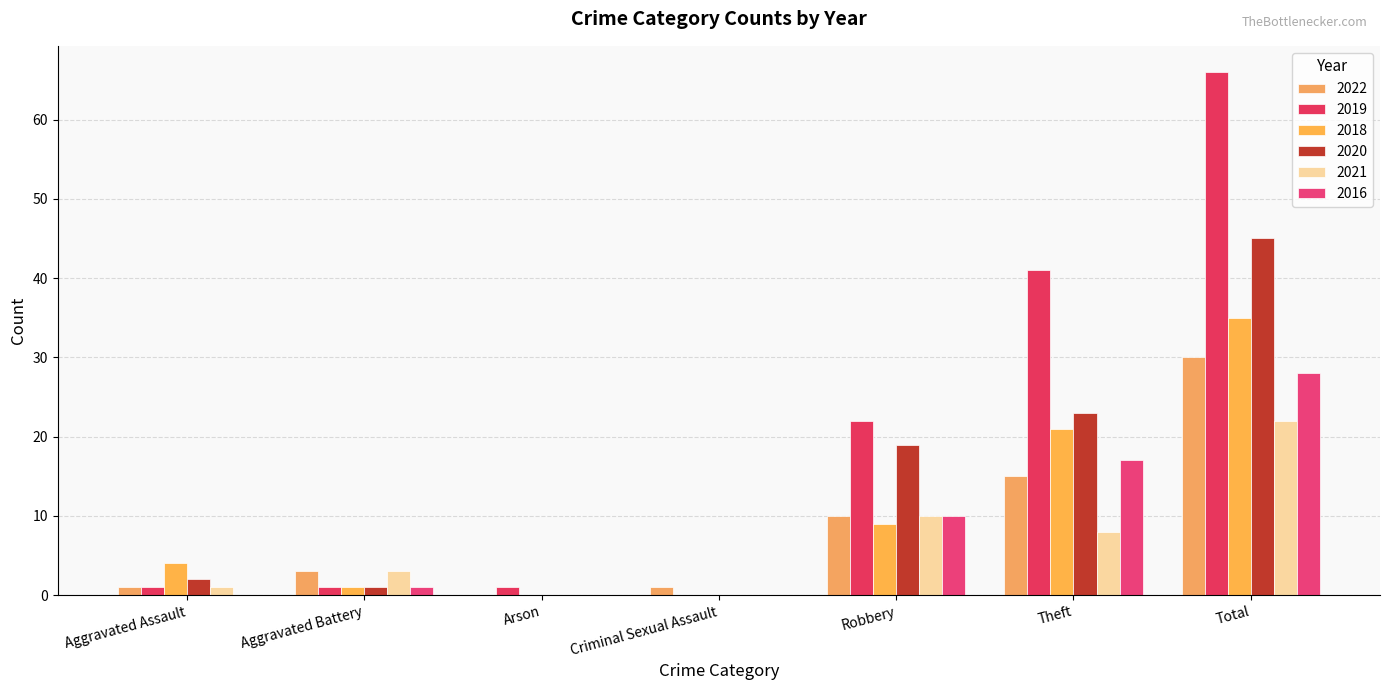

What is the total value across all series at Criminal Sexual Assault?

1